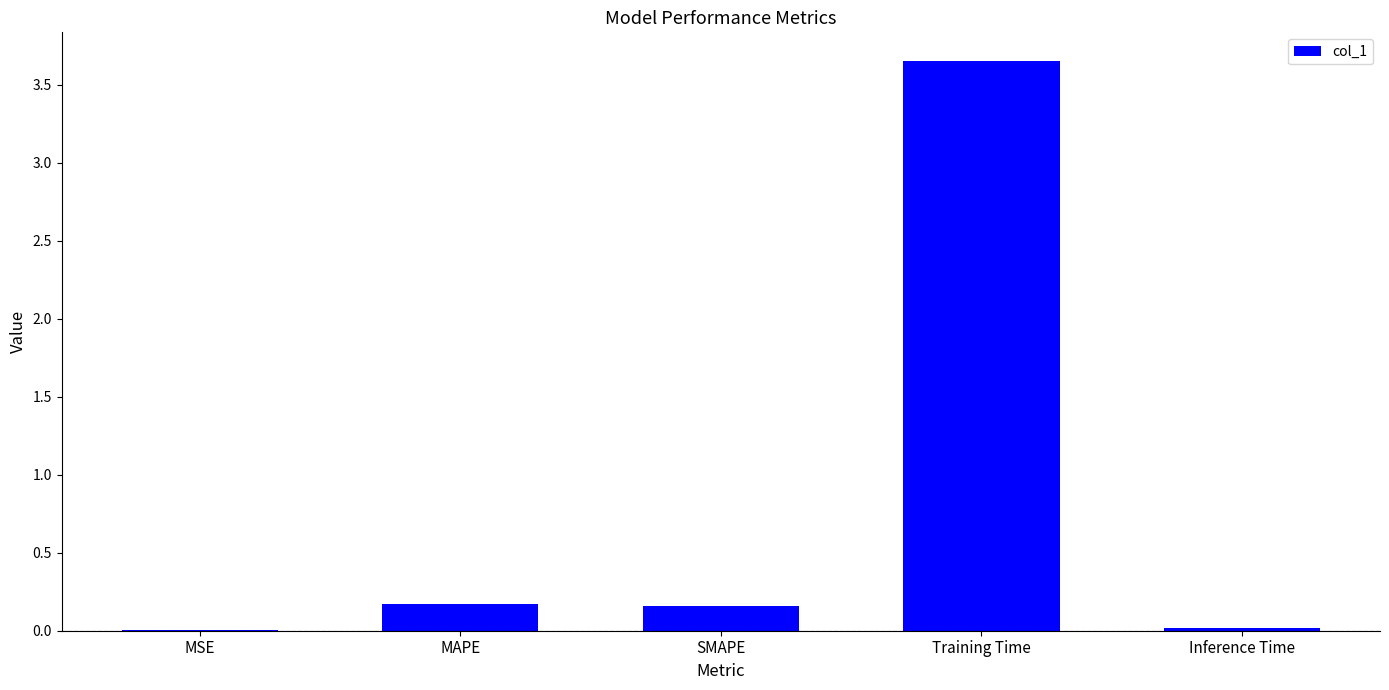

Which category has the highest value across all series?

Training Time